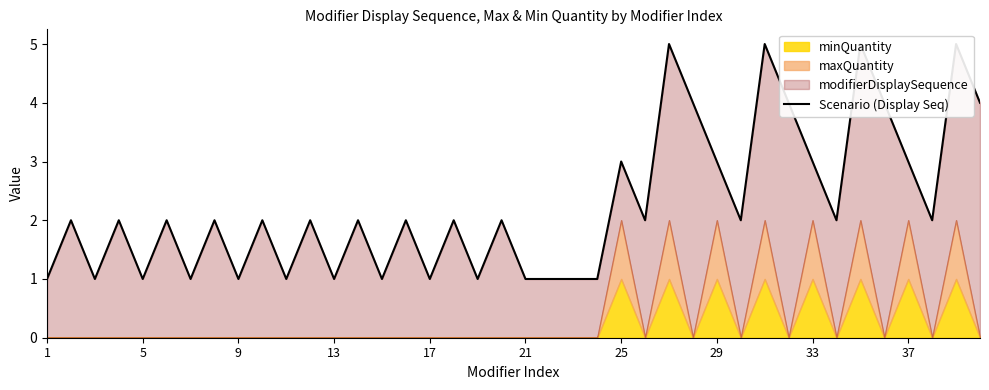

What is the difference between the second highest and minimum values?

4